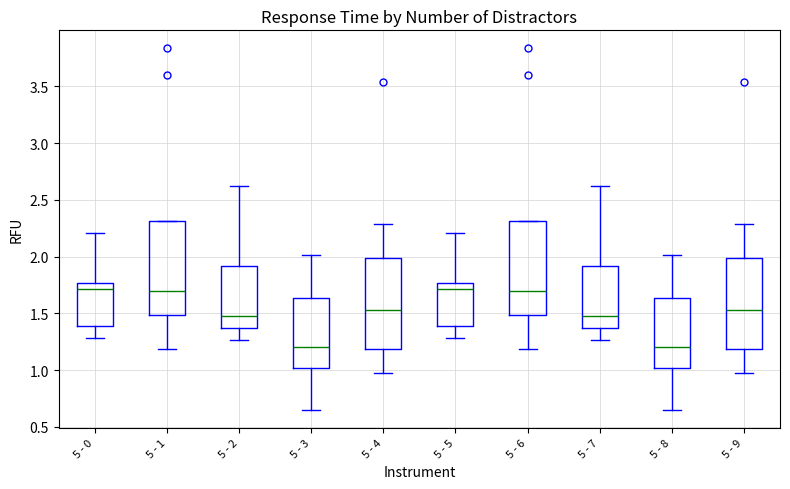

Reading left to right, transcribe this box plot: for each box, give where its median line is, the range the box spans, and where its two whiskers end, as read against the y-axis. The values are not printed on the chart, so give them approximately, as read against the axis.

5 - 0: median 1.70, box 1.40 to 1.75, whiskers 1.30 to 2.20
5 - 1: median 1.70, box 1.50 to 2.30, whiskers 1.20 to 2.30
5 - 2: median 1.50, box 1.35 to 1.90, whiskers 1.25 to 2.60
5 - 3: median 1.20, box 1.00 to 1.65, whiskers 0.65 to 2.00
5 - 4: median 1.55, box 1.20 to 2.00, whiskers 0.95 to 2.30
5 - 5: median 1.70, box 1.40 to 1.75, whiskers 1.30 to 2.20
5 - 6: median 1.70, box 1.50 to 2.30, whiskers 1.20 to 2.30
5 - 7: median 1.50, box 1.35 to 1.90, whiskers 1.25 to 2.60
5 - 8: median 1.20, box 1.00 to 1.65, whiskers 0.65 to 2.00
5 - 9: median 1.55, box 1.20 to 2.00, whiskers 0.95 to 2.30